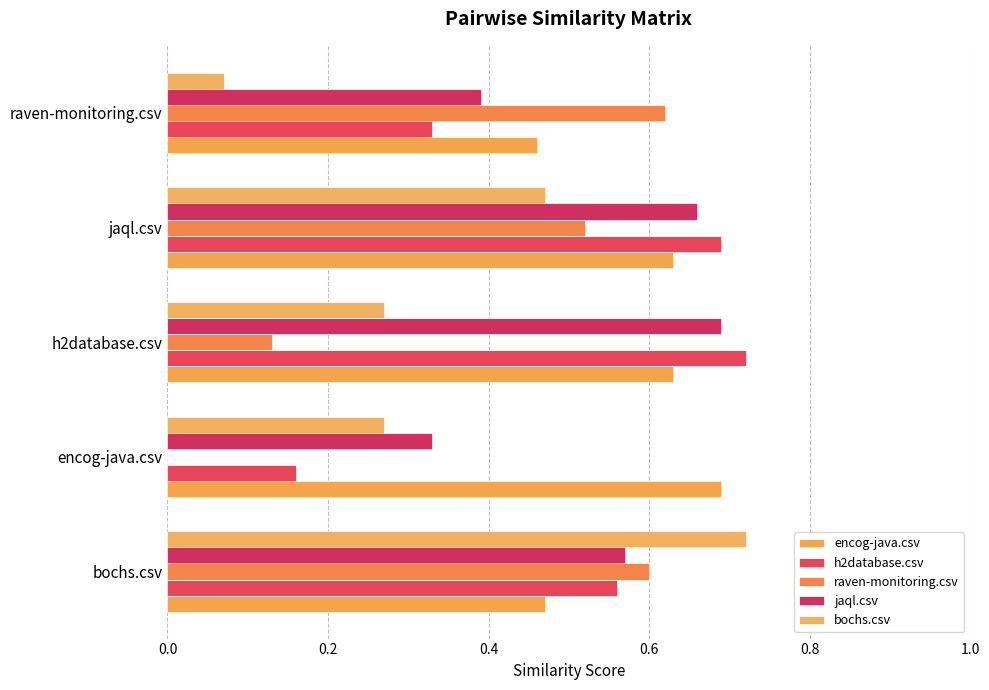

What is the sum of all bochs.csv values?

1.8